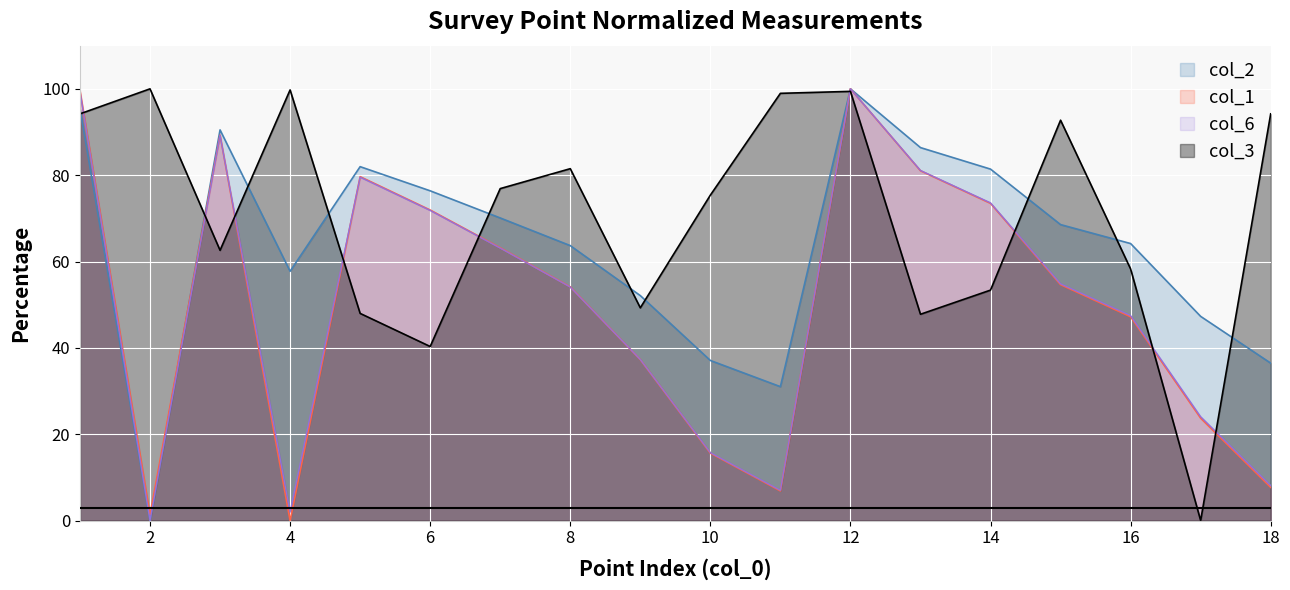

What is the average value of the col_3 series?

70.7